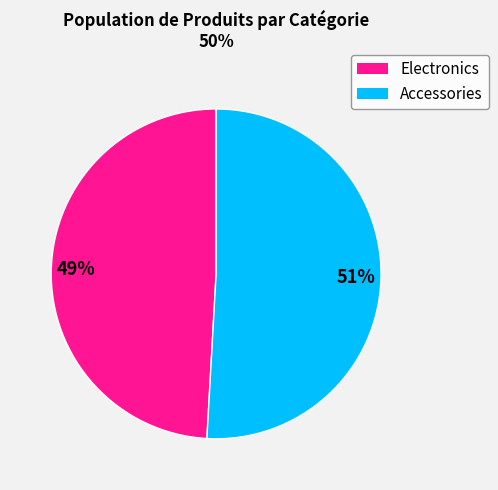

Between Accessories and Electronics, which is larger?

Accessories